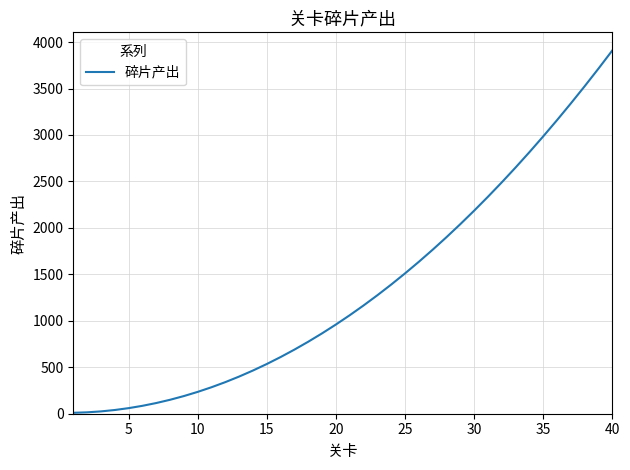

What is the difference between the maximum and minimum values?

3900